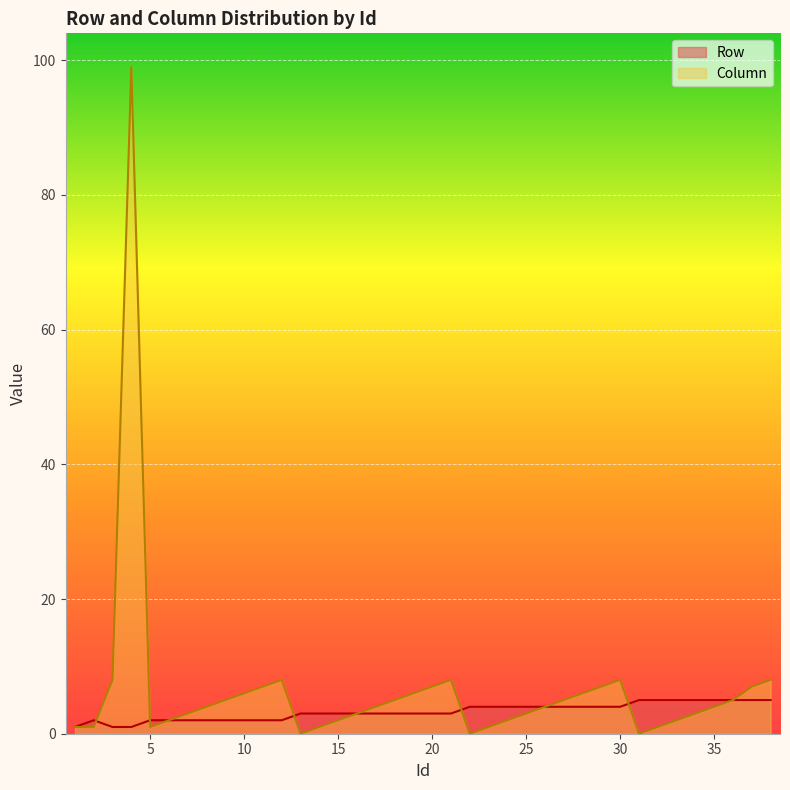

Where does the Row series first go above 3?

22